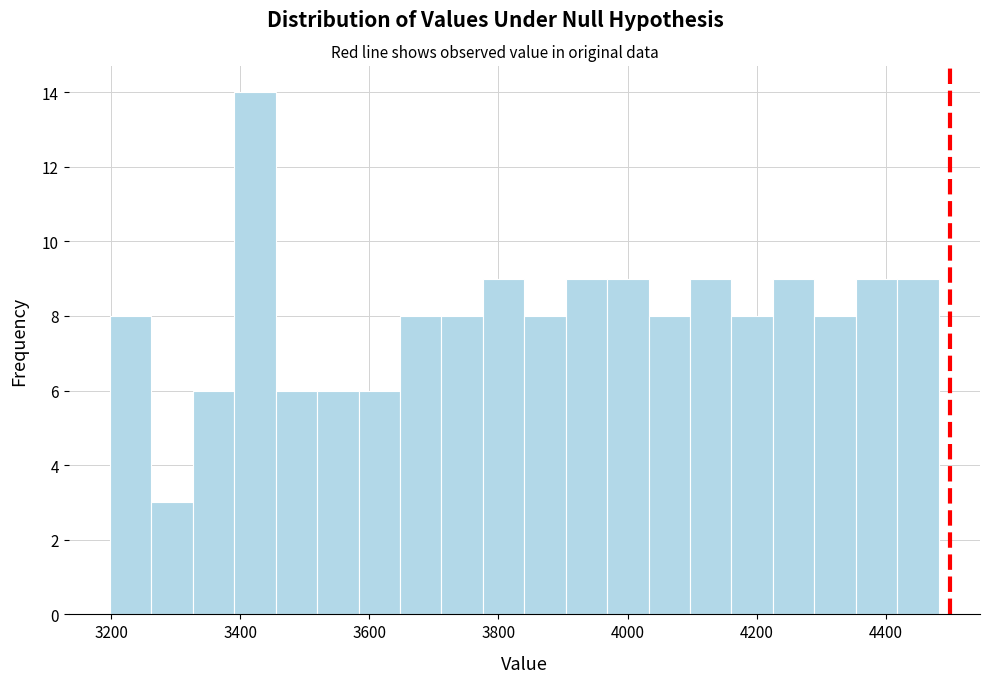

Read against the x-axis, roughly where is the centre of the tallest bar?

3420